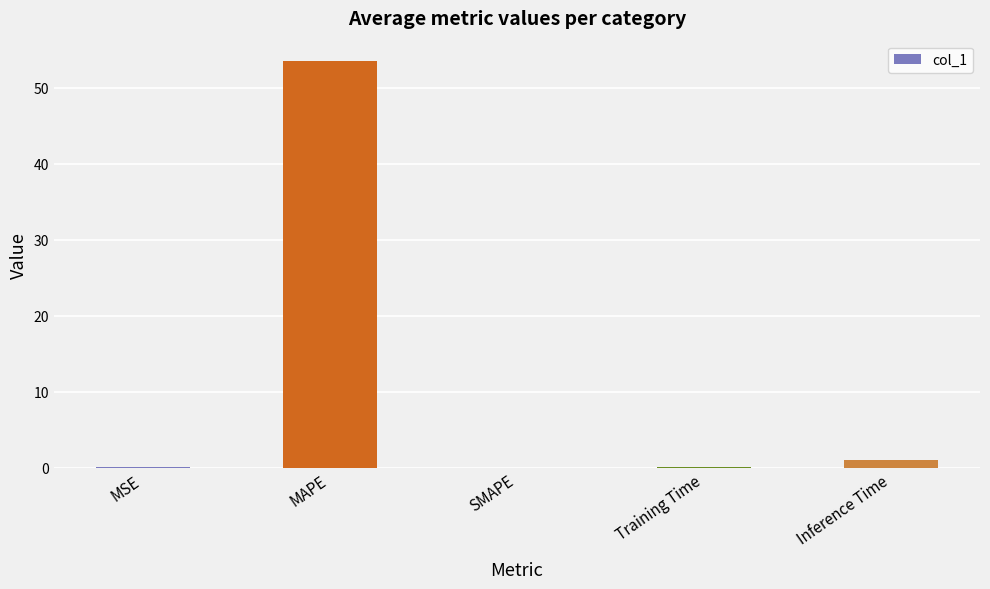

What is the sum of all values?

54.6